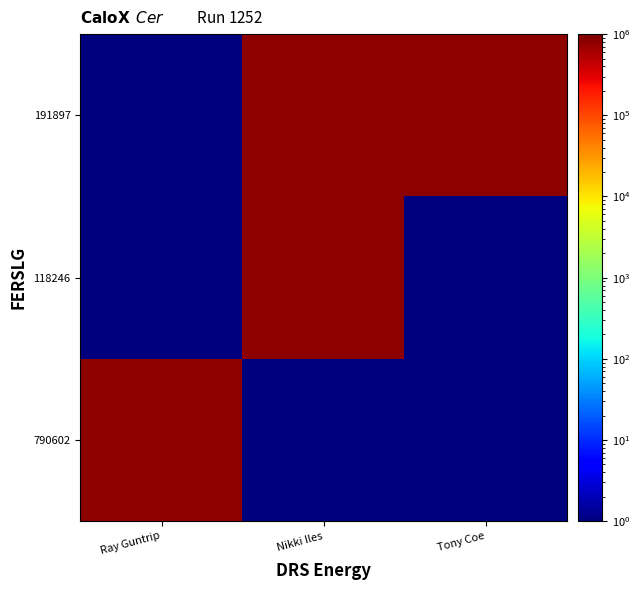

At which category is the sum across all series the highest?

Nikki Iles